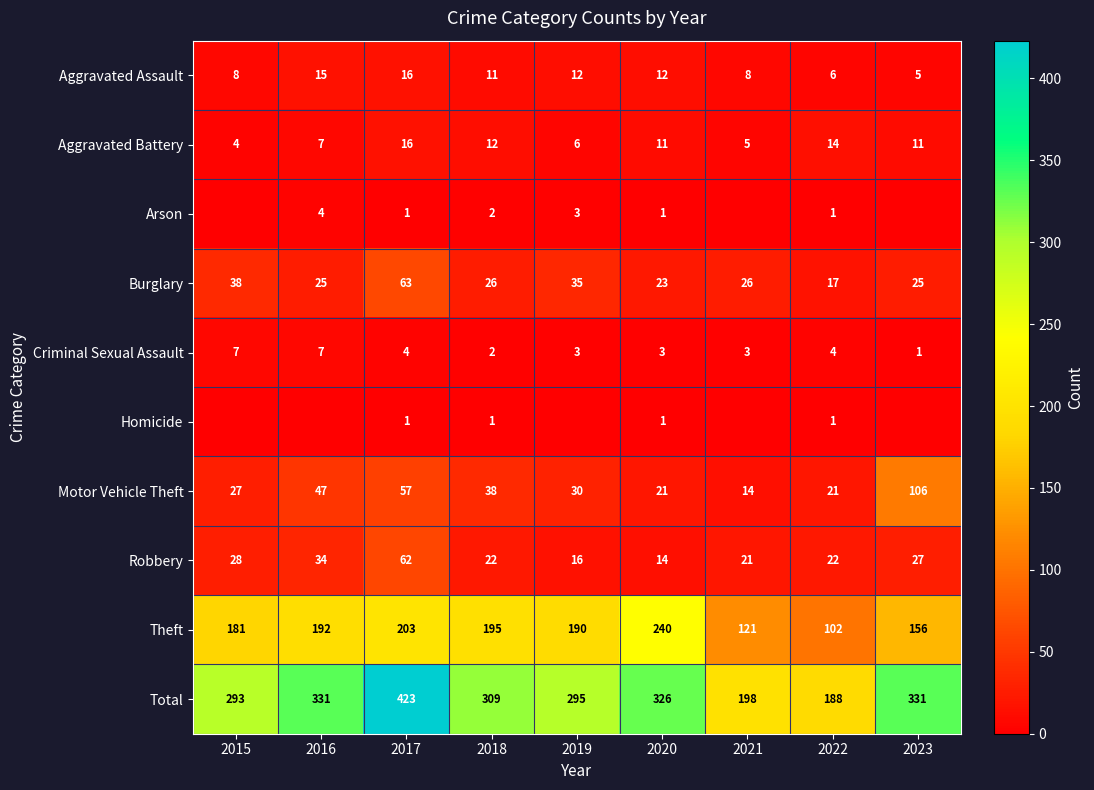

What is the sum of all Criminal Sexual Assault values?

34